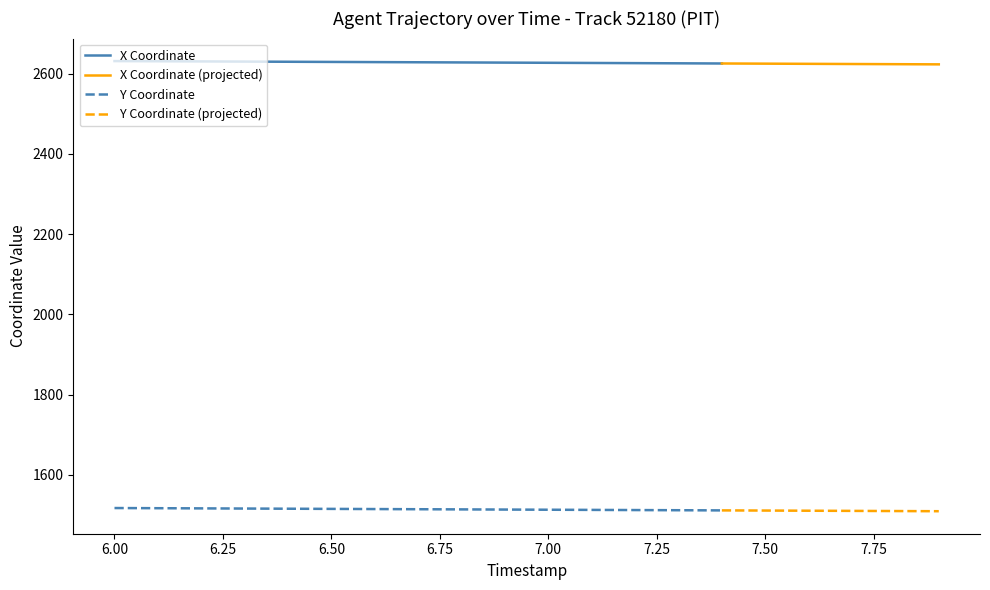

What is the spread (max minus min) of values at 12?

1114.4